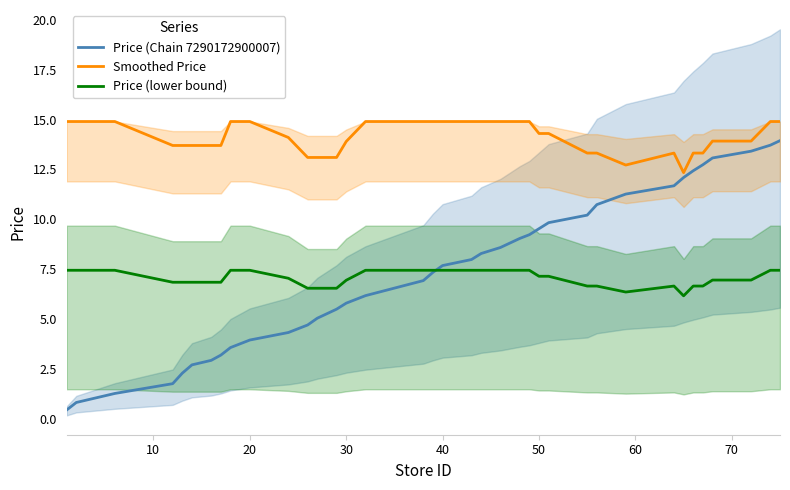

What is the maximum value for Smoothed Price?

14.9